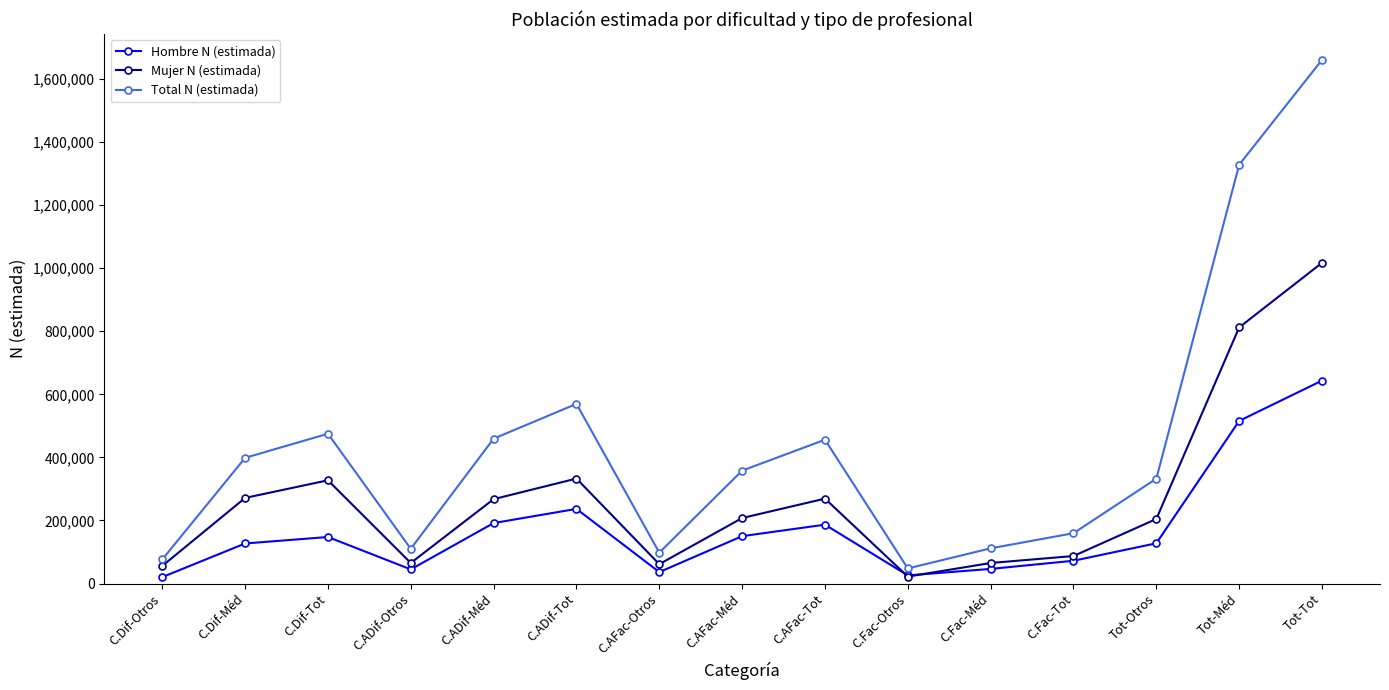

What is the difference between the highest and lowest values at C.Fac-Méd?

65255